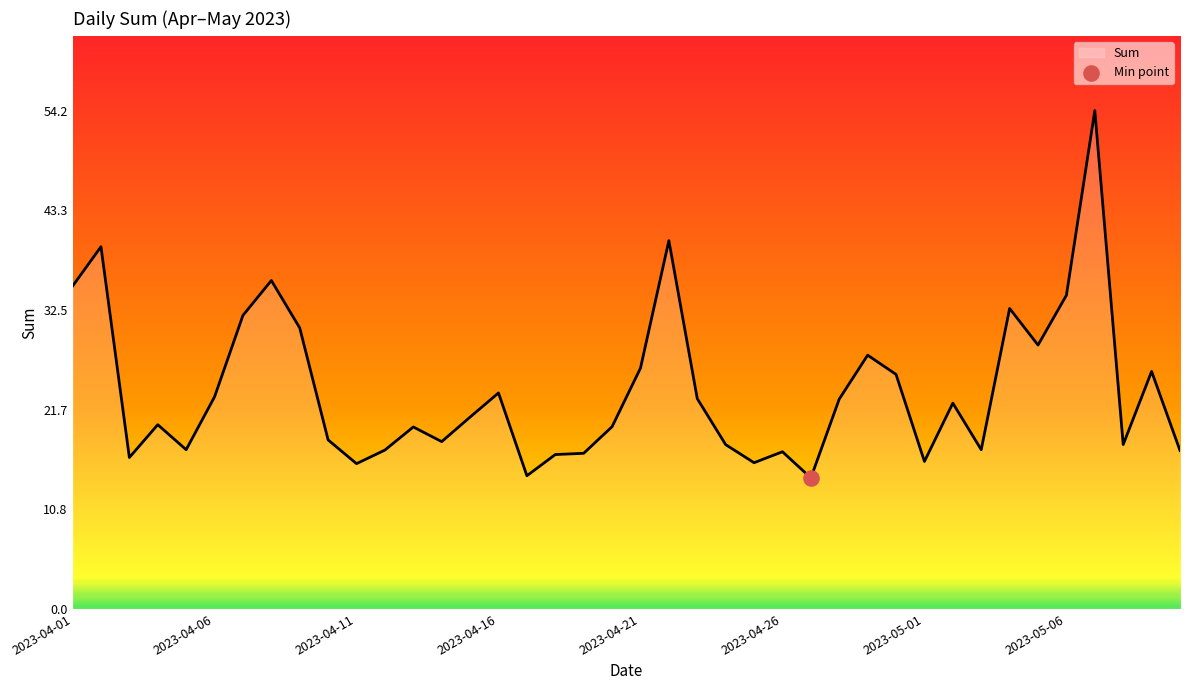

What is the minimum value shown in the chart?

14.2